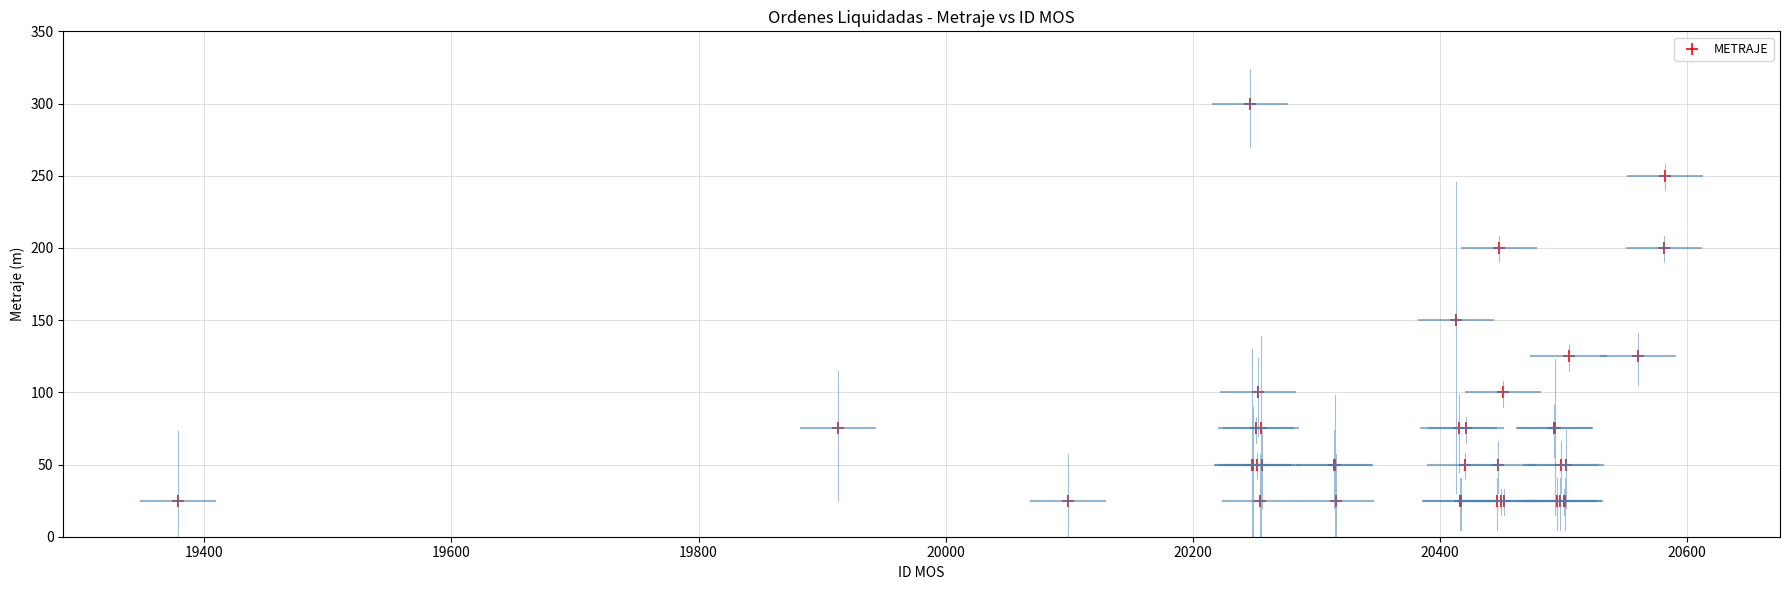

What Y value in the scatter plot is closest to 162?

150